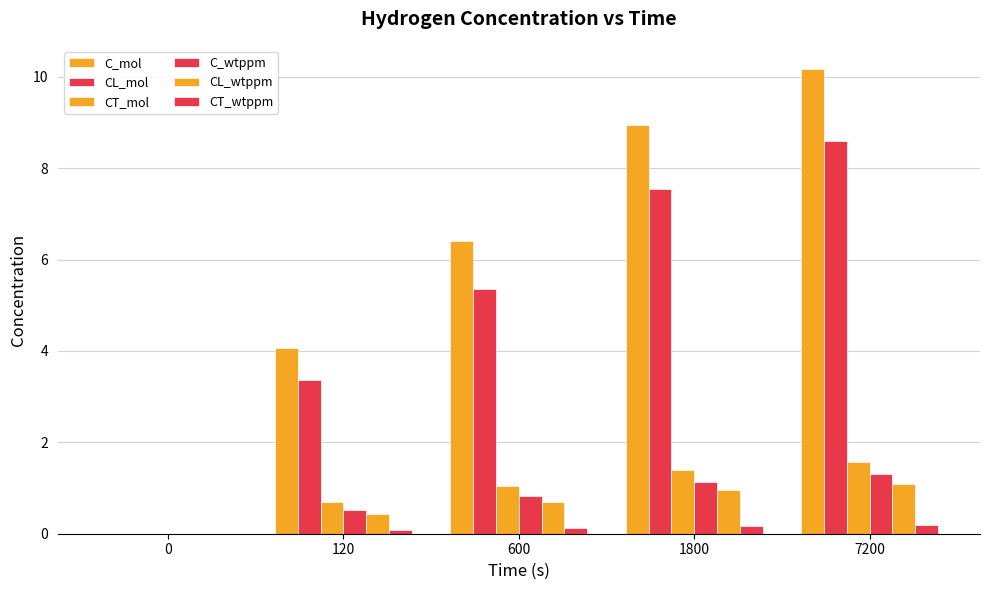

Reading left to right, transcribe all the data shown in this chart.

C_mol: 0.0	4.1	6.4	9.0	10.2
CL_mol: 0.0	3.4	5.4	7.6	8.6
CT_mol: 0.0	0.7	1.0	1.4	1.6
C_wtppm: 0.0	0.5	0.8	1.1	1.3
CL_wtppm: 0.0	0.4	0.7	1.0	1.1
CT_wtppm: 0.0	0.1	0.1	0.2	0.2